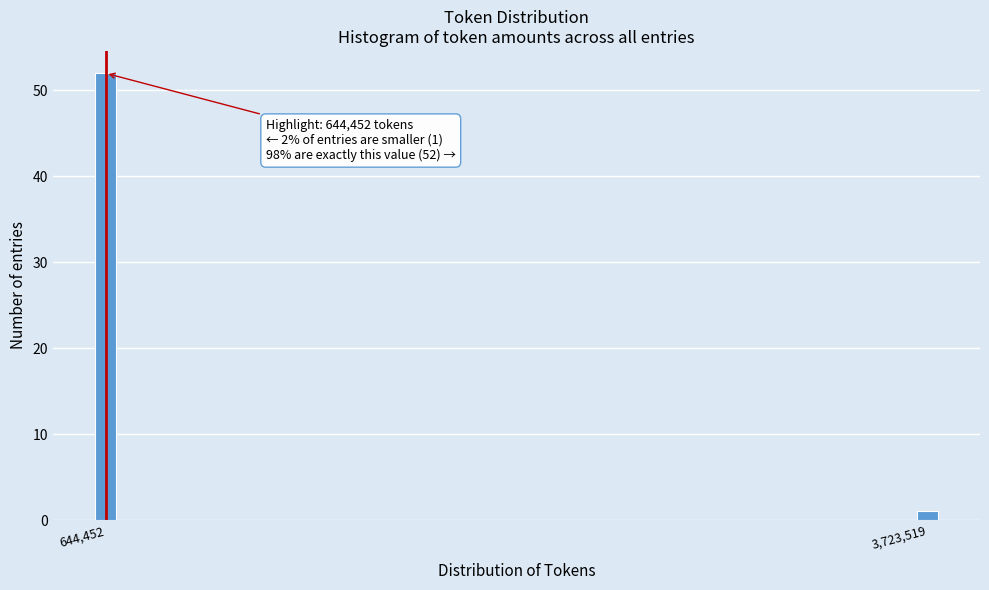

Reading right to left, transcribe all the data shown in this chart.

1	52